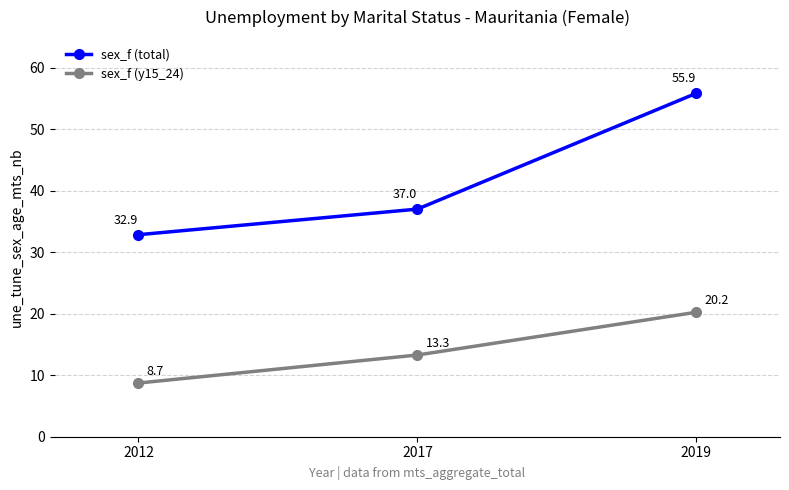

What is the value of the sex_f (total) point at the 1st from the left?

32.9